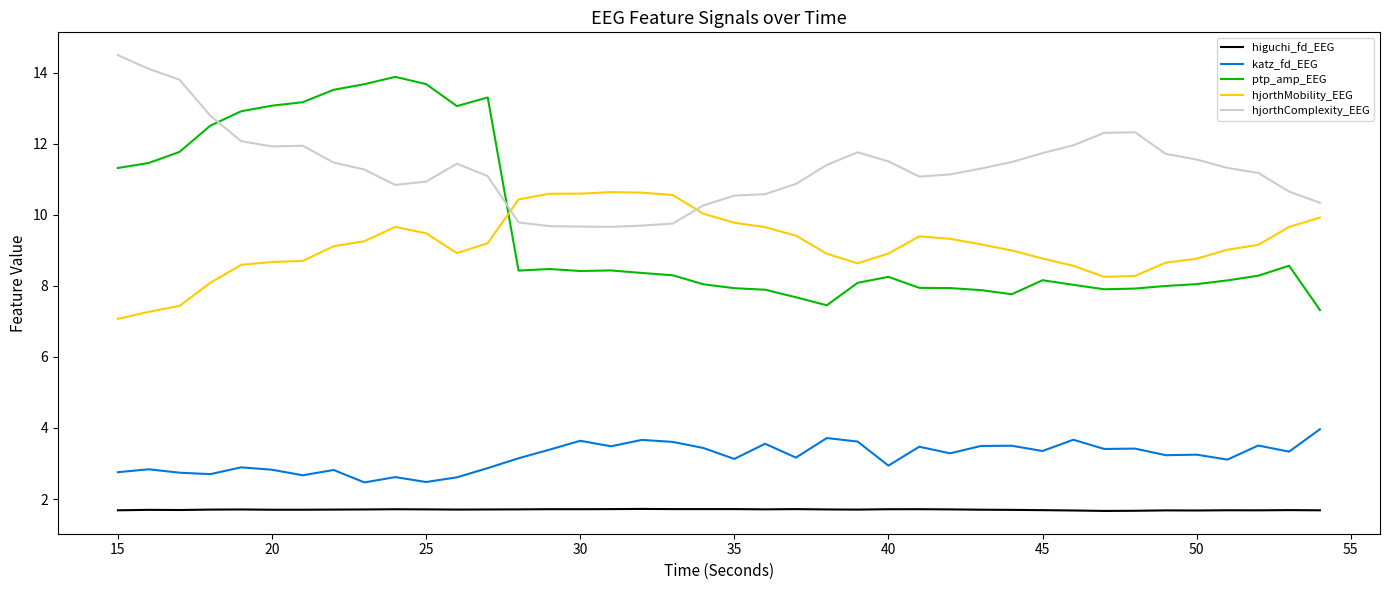

Which series has the largest total across all categories?

hjorthComplexity_EEG